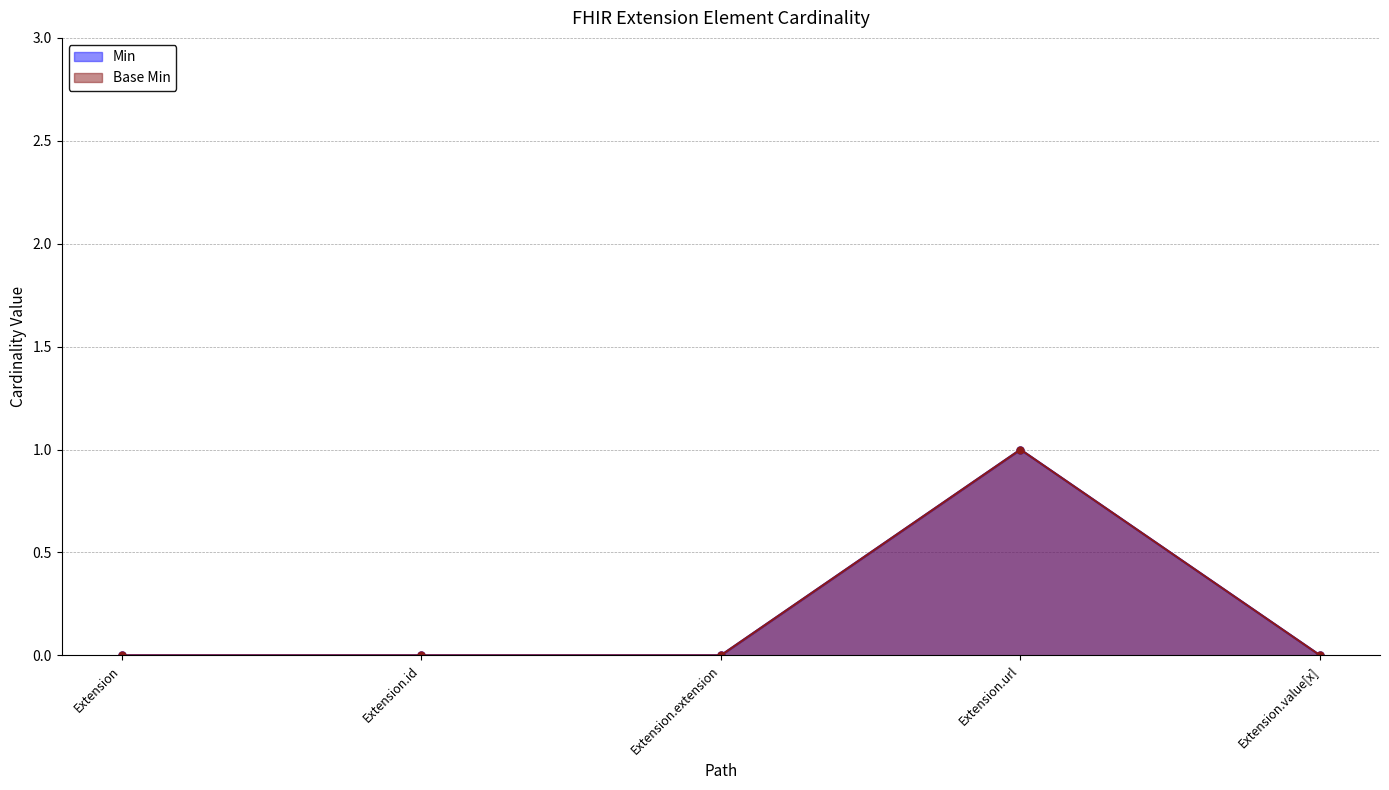

The value of Min at Extension.url is 2. True or false?

False